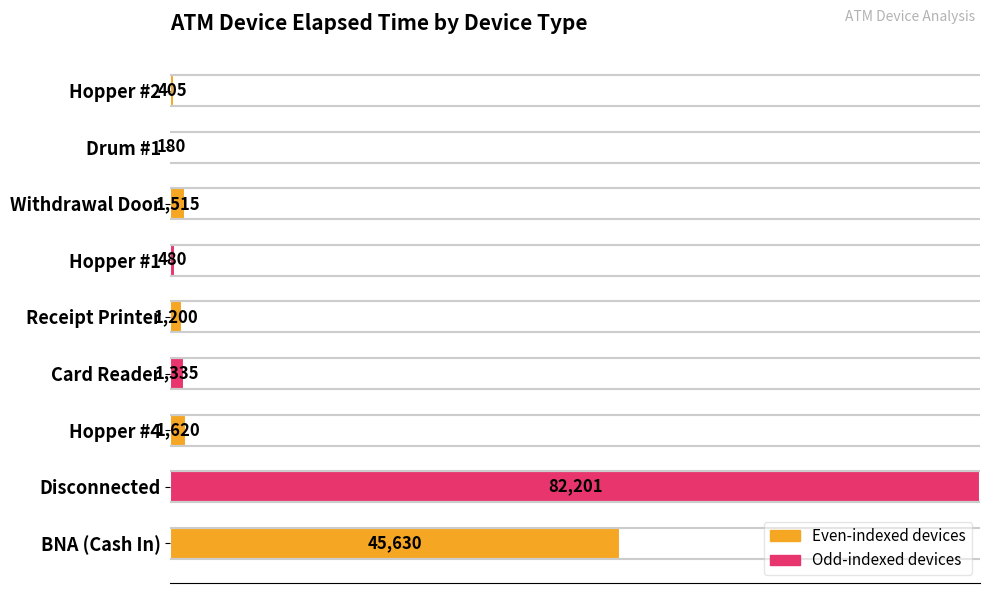

Are the bars horizontal?

Yes